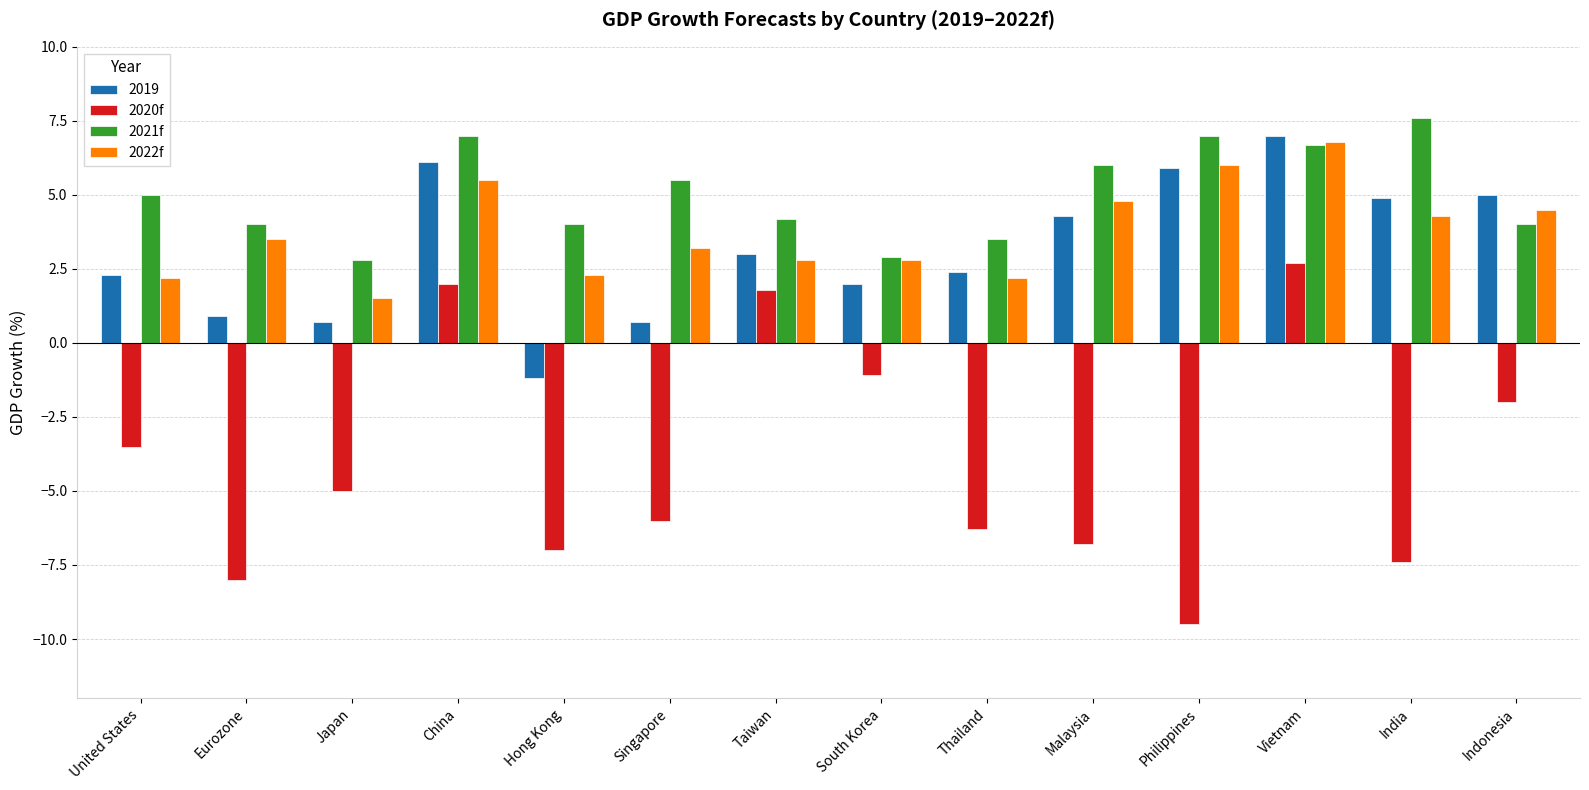

At which label does 2021f reach its peak?

India